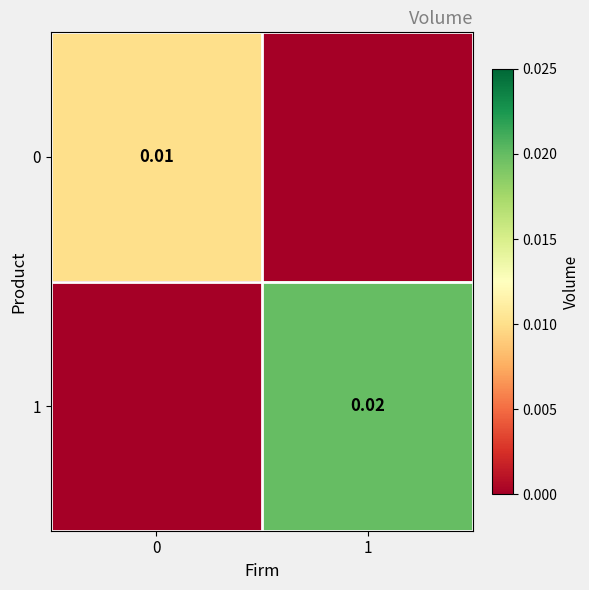

The 1 series shows 0.0 at 1. True or false?

False